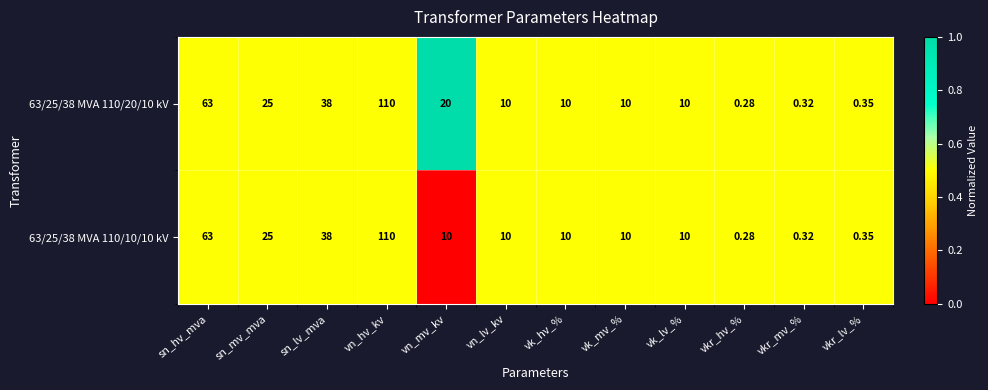

At which label does 63/25/38 MVA 110/10/10 kV first exceed 10?

sn_hv_mva